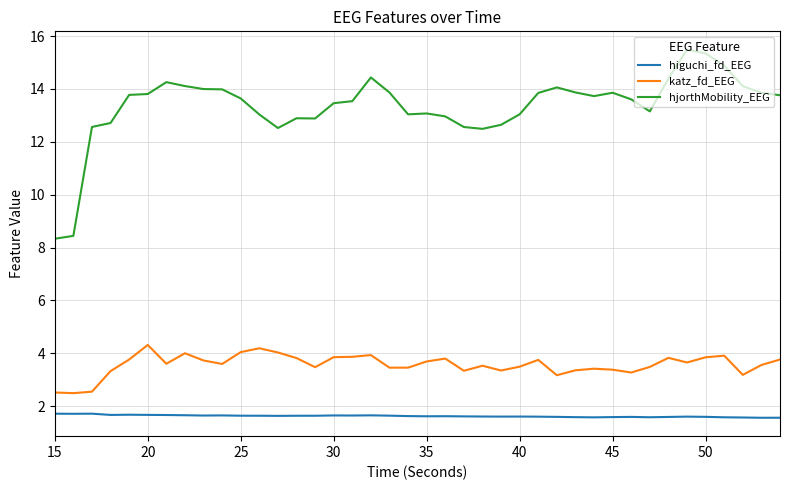

True or false: higuchi_fd_EEG and hjorthMobility_EEG intersect in this chart.

False